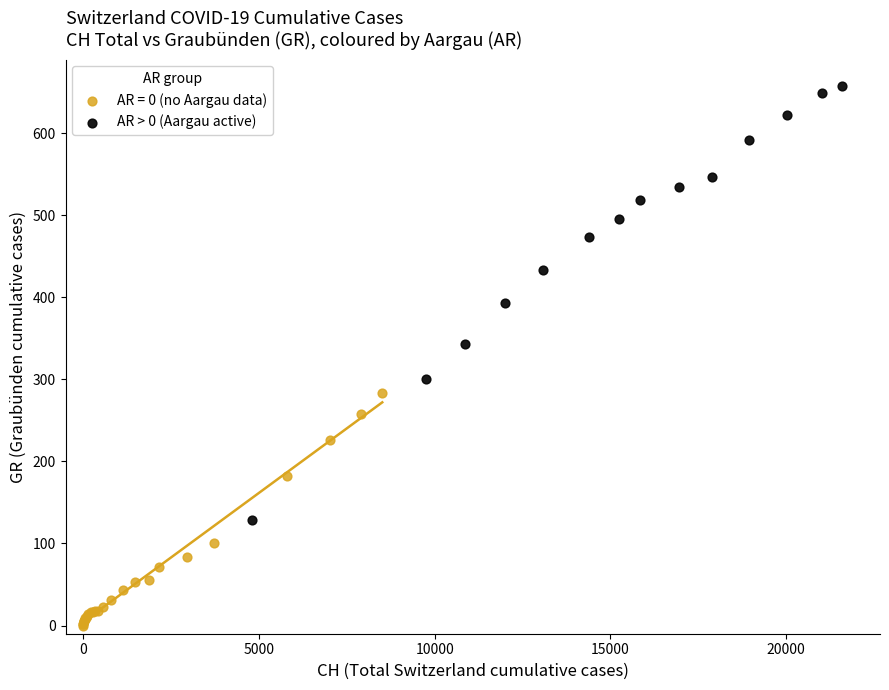

Which series has the largest Y range (max minus min)?

AR > 0 (Aargau active)